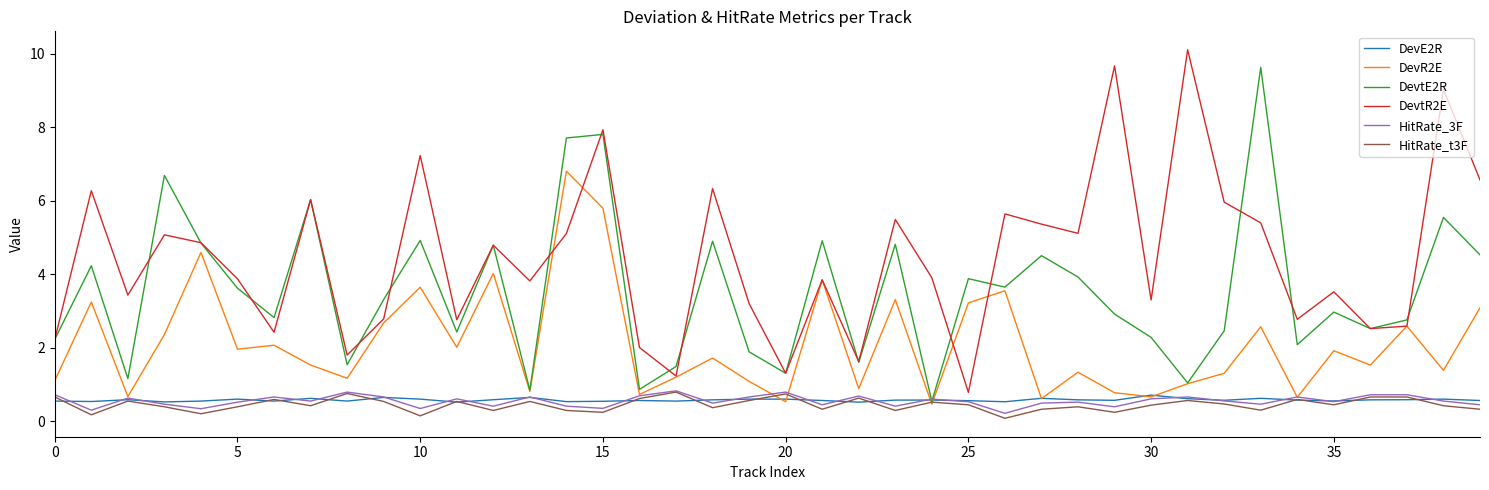

What are all the series names shown in the legend?

DevE2R, DevR2E, DevtE2R, DevtR2E, HitRate_3F, HitRate_t3F